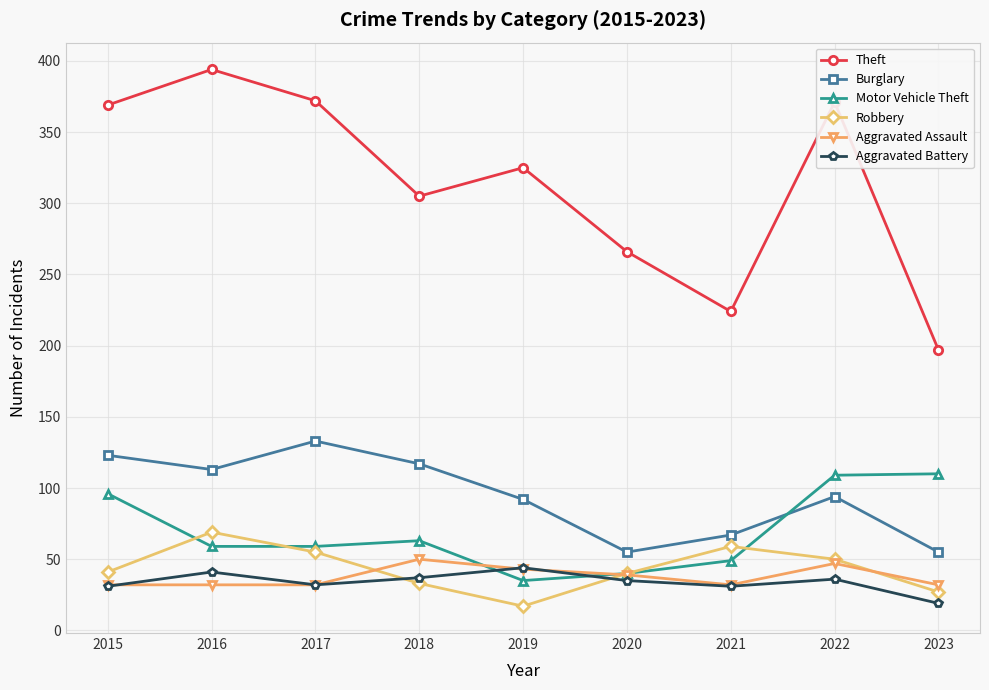

What is the approximate value of Aggravated Assault at 2019, to the nearest 10?

40